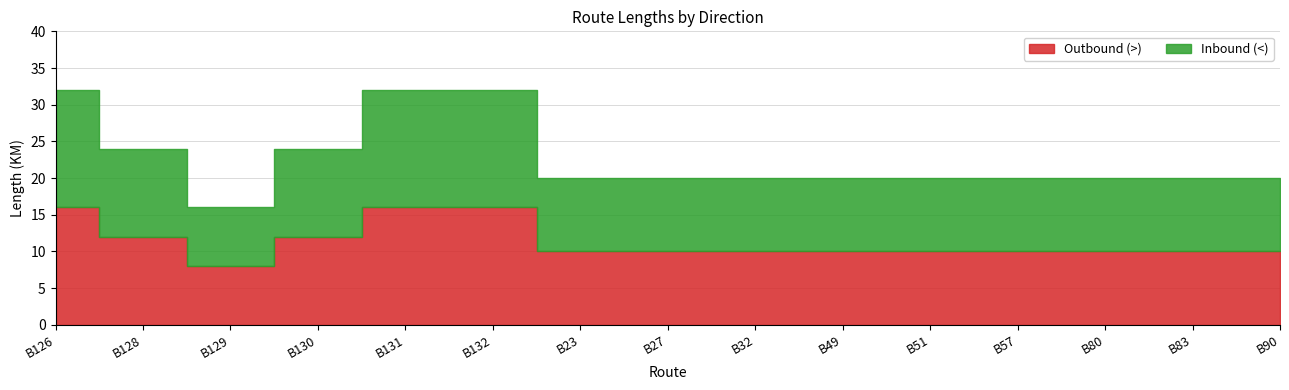

List the labels in order of Outbound (>) value, smallest first.

B129, B23, B27, B32, B49, B51, B57, B80, B83, B90, B128, B130, B126, B131, B132